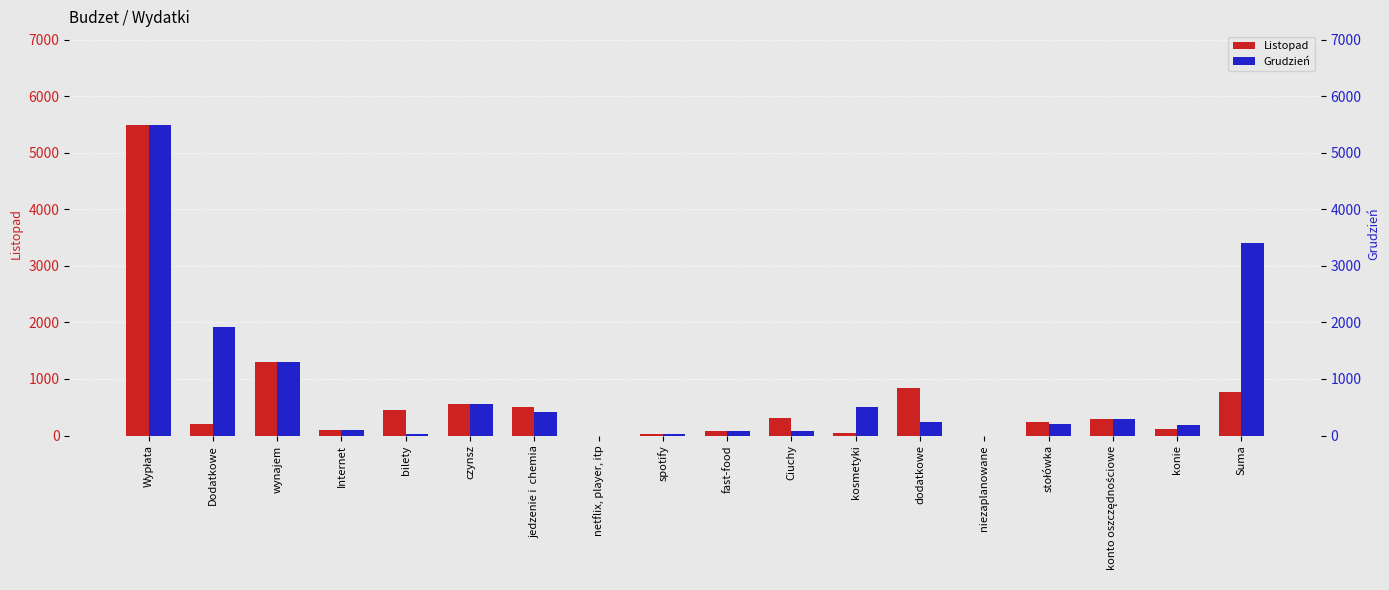

Reading left to right, what are all the values shown in this chart?

Listopad: Wypłata=5496.7	Dodatkowe=200.0	wynajem=1300.0	Internet=99.0	bilety=455.5	czynsz=561.4	jedzenie i  chemia=509.5	netflix, player, itp=0.0	spotify=20.0	fast-food=78.3	Ciuchy=309.0	kosmetyki=45.0	dodatkowe=844.8	niezaplanowane=0.0	stołówka=234.0	konto oszczędnościowe=300.0	konie=120.0	Suma=770.2
Grudzień: Wypłata=5496.7	Dodatkowe=1915.2	wynajem=1300.0	Internet=99.0	bilety=28.4	czynsz=561.4	jedzenie i  chemia=417.6	netflix, player, itp=0.0	spotify=20.0	fast-food=81.1	Ciuchy=87.0	kosmetyki=502.9	dodatkowe=242.3	niezaplanowane=0.0	stołówka=195.0	konto oszczędnościowe=300.0	konie=180.0	Suma=3397.3